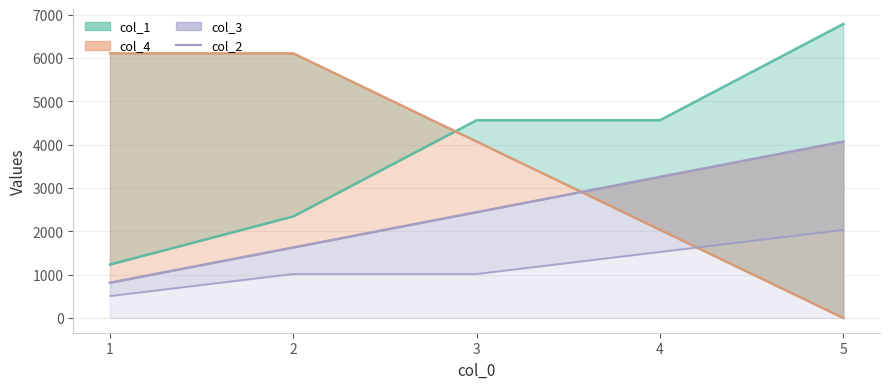

Does the chart have visible grid lines?

Yes